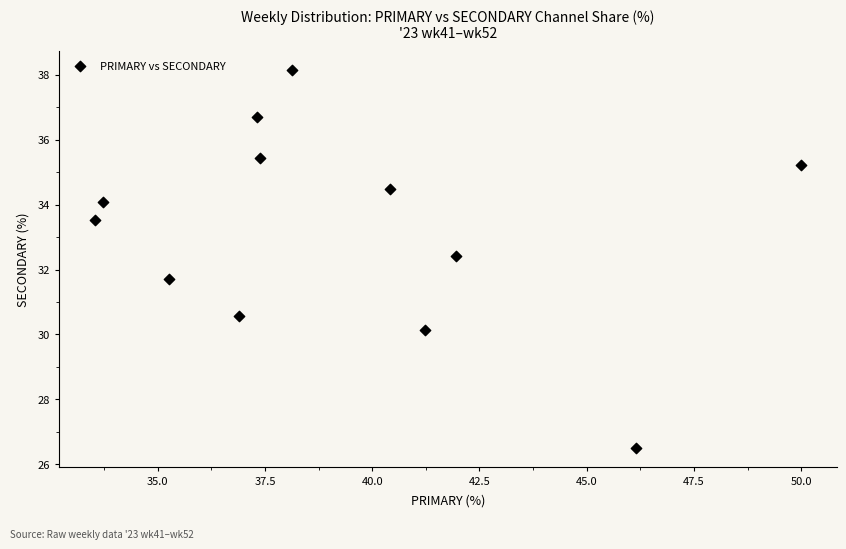

What is the average Y value?

33.2